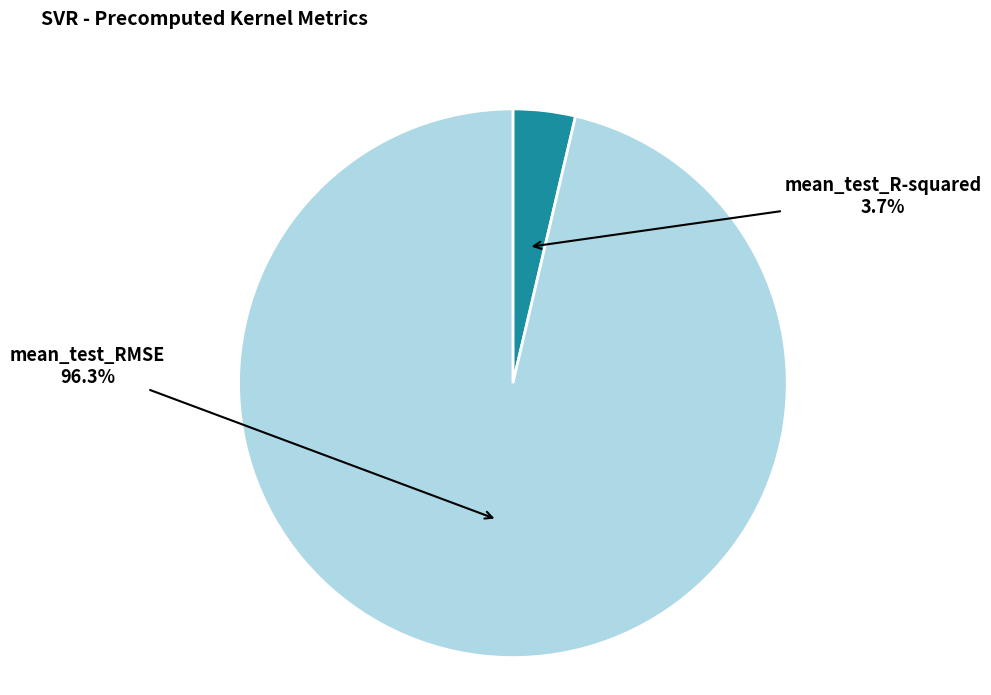

What is the smallest slice in the pie chart?

mean_test_R-squared